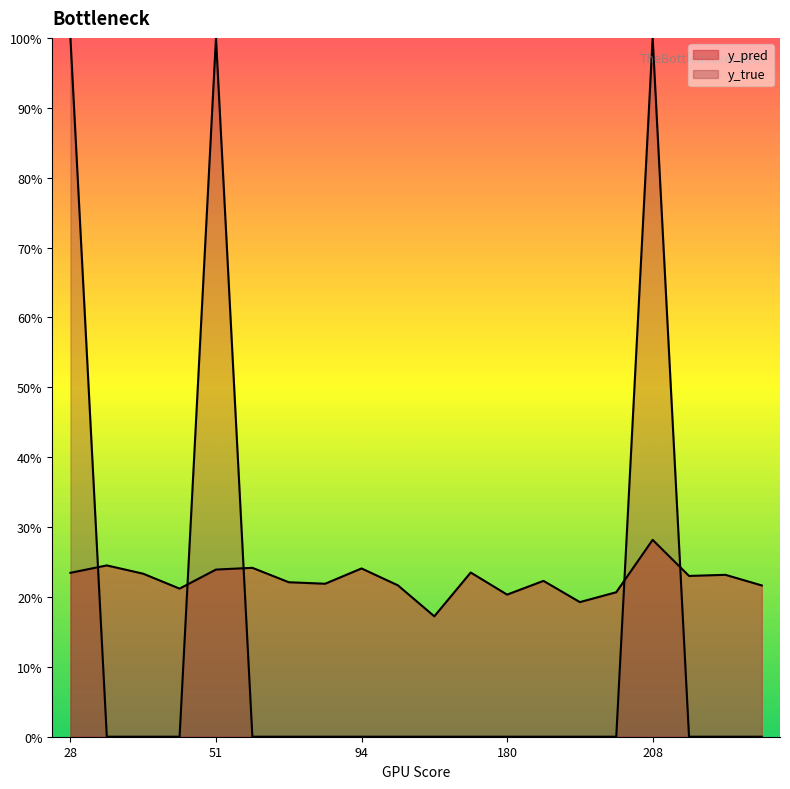

At 86, list the series in order from smallest to largest.

y_true, y_pred